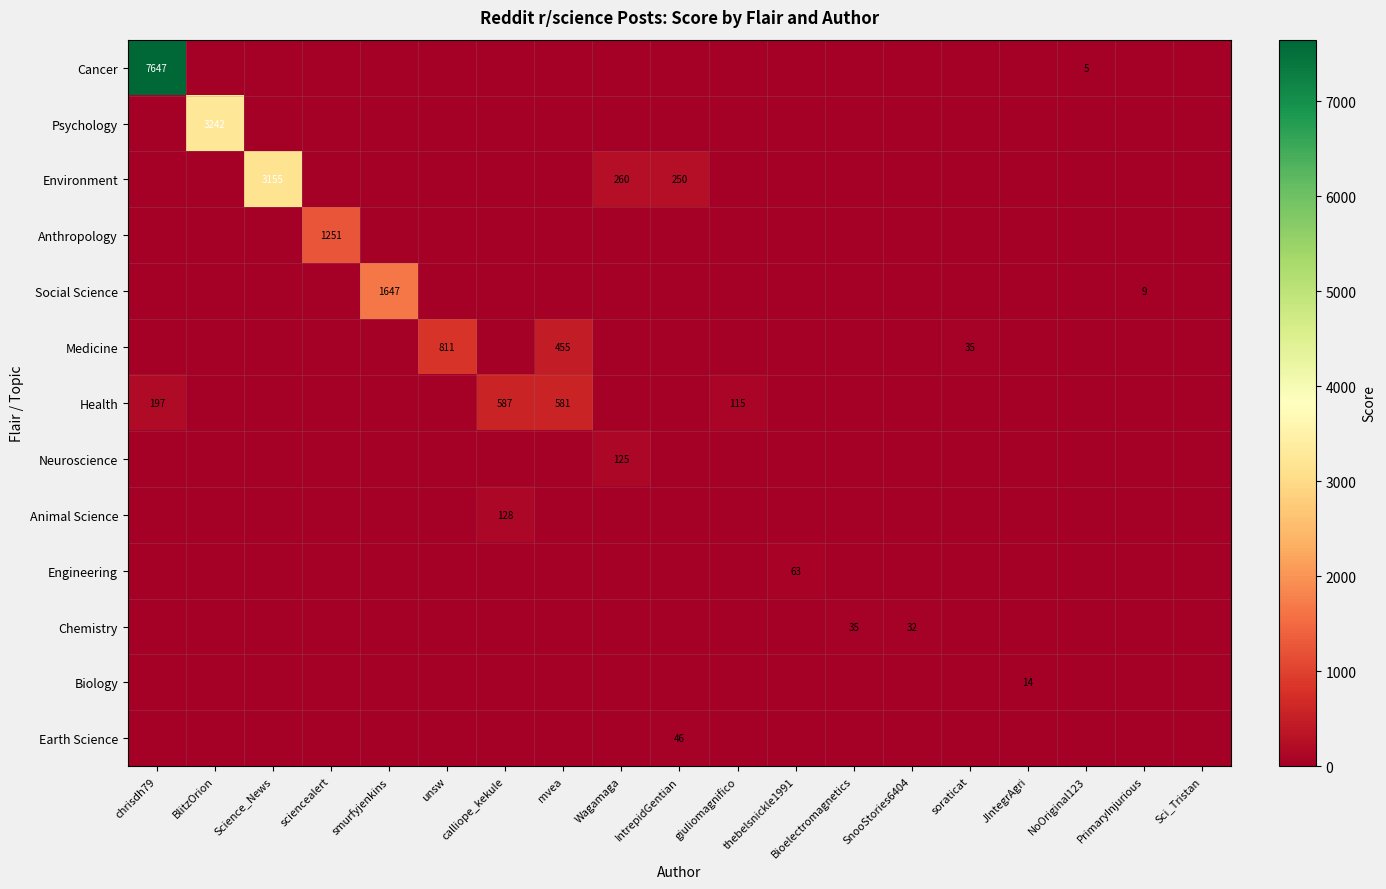

At how many categories does at least one series exceed 3405?

1